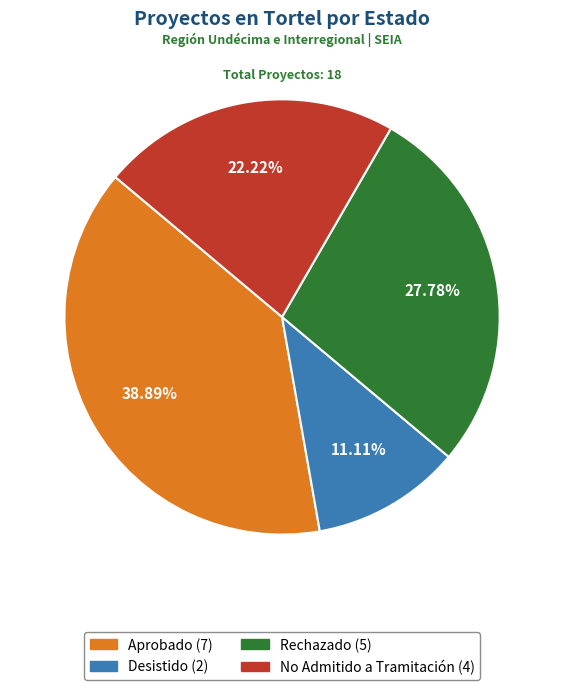

Rank the categories by value from lowest to highest.

Desistido, No Admitido a Tramitación, Rechazado, Aprobado